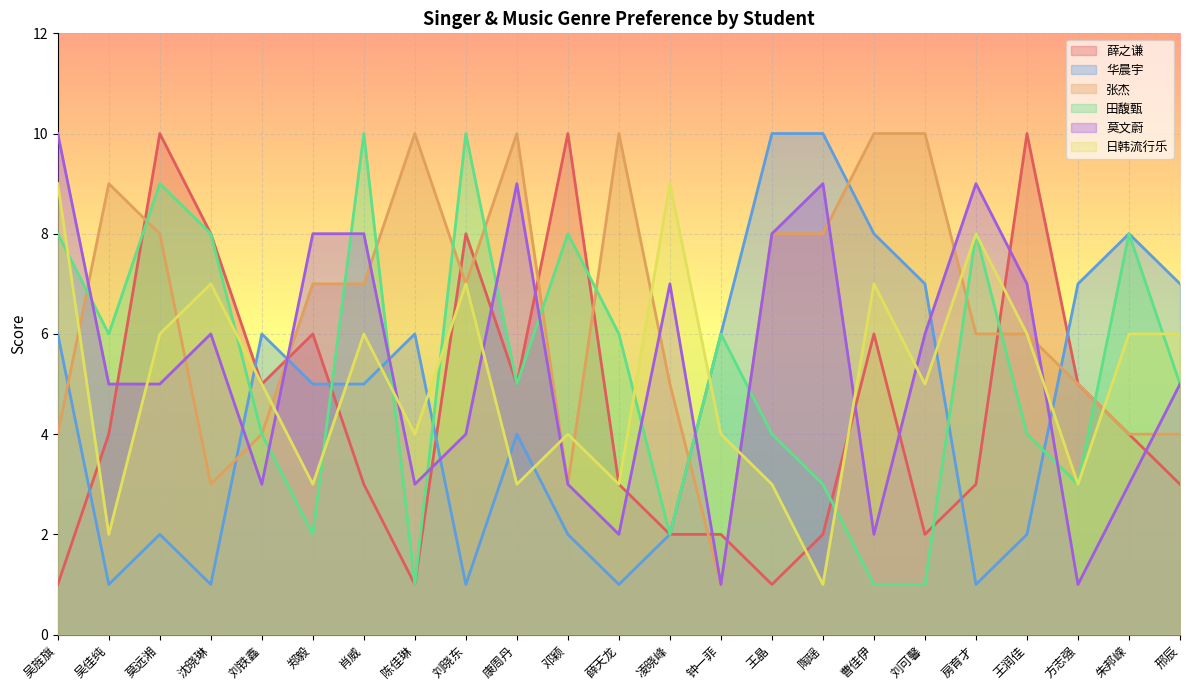

Reading left to right, what are all the values shown in this chart?

薛之谦: 吴旌旗=1	吴佳纯=4	莫远湘=10	沈晓琳=8	刘铁鑫=5	郑毅=6	肖威=3	陈佳琳=1	刘晓东=8	康周丹=5	邓颖=10	薛天龙=3	凌晓峰=2	钟一菲=2	王晶=1	陶瑶=2	曹佳伊=6	刘可馨=2	房育才=3	王润佳=10	方志强=5	朱邦嵘=4	邢辰=3
华晨宇: 吴旌旗=6	吴佳纯=1	莫远湘=2	沈晓琳=1	刘铁鑫=6	郑毅=5	肖威=5	陈佳琳=6	刘晓东=1	康周丹=4	邓颖=2	薛天龙=1	凌晓峰=2	钟一菲=6	王晶=10	陶瑶=10	曹佳伊=8	刘可馨=7	房育才=1	王润佳=2	方志强=7	朱邦嵘=8	邢辰=7
张杰: 吴旌旗=4	吴佳纯=9	莫远湘=8	沈晓琳=3	刘铁鑫=4	郑毅=7	肖威=7	陈佳琳=10	刘晓东=7	康周丹=10	邓颖=3	薛天龙=10	凌晓峰=5	钟一菲=1	王晶=8	陶瑶=8	曹佳伊=10	刘可馨=10	房育才=6	王润佳=6	方志强=5	朱邦嵘=4	邢辰=4
田馥甄: 吴旌旗=8	吴佳纯=6	莫远湘=9	沈晓琳=8	刘铁鑫=4	郑毅=2	肖威=10	陈佳琳=1	刘晓东=10	康周丹=5	邓颖=8	薛天龙=6	凌晓峰=2	钟一菲=6	王晶=4	陶瑶=3	曹佳伊=1	刘可馨=1	房育才=8	王润佳=4	方志强=3	朱邦嵘=8	邢辰=5
莫文蔚: 吴旌旗=10	吴佳纯=5	莫远湘=5	沈晓琳=6	刘铁鑫=3	郑毅=8	肖威=8	陈佳琳=3	刘晓东=4	康周丹=9	邓颖=3	薛天龙=2	凌晓峰=7	钟一菲=1	王晶=8	陶瑶=9	曹佳伊=2	刘可馨=6	房育才=9	王润佳=7	方志强=1	朱邦嵘=3	邢辰=5
日韩流行乐: 吴旌旗=9	吴佳纯=2	莫远湘=6	沈晓琳=7	刘铁鑫=5	郑毅=3	肖威=6	陈佳琳=4	刘晓东=7	康周丹=3	邓颖=4	薛天龙=3	凌晓峰=9	钟一菲=4	王晶=3	陶瑶=1	曹佳伊=7	刘可馨=5	房育才=8	王润佳=6	方志强=3	朱邦嵘=6	邢辰=6